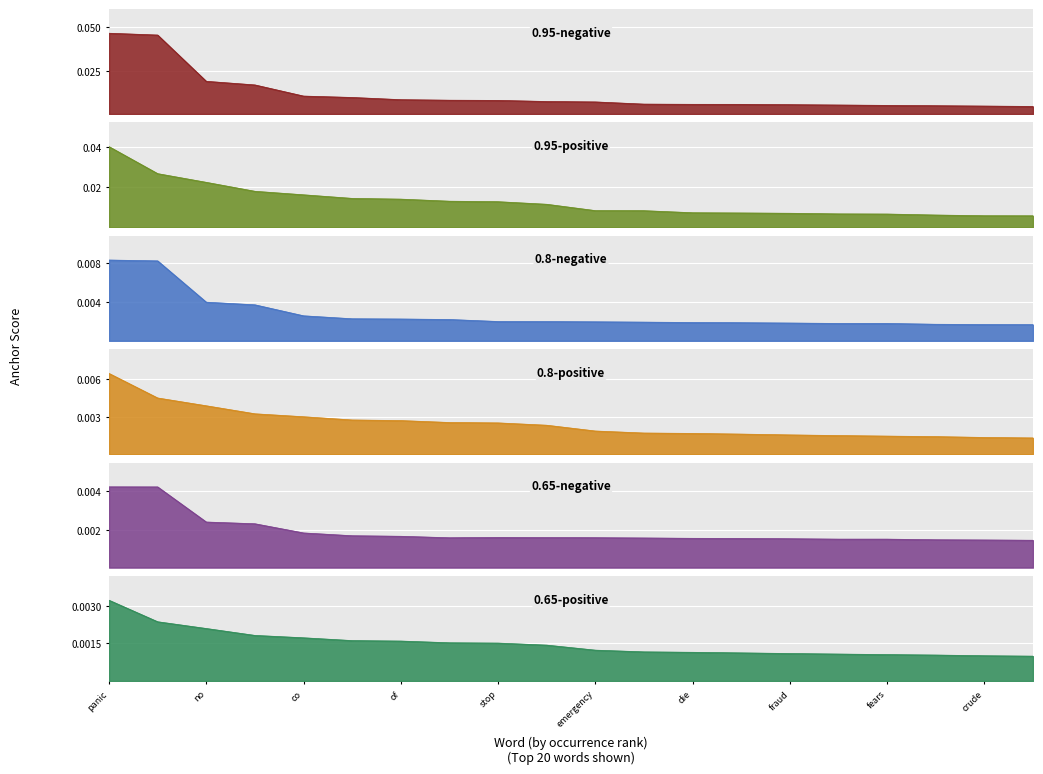

At how many categories does at least one series exceed 0?

20